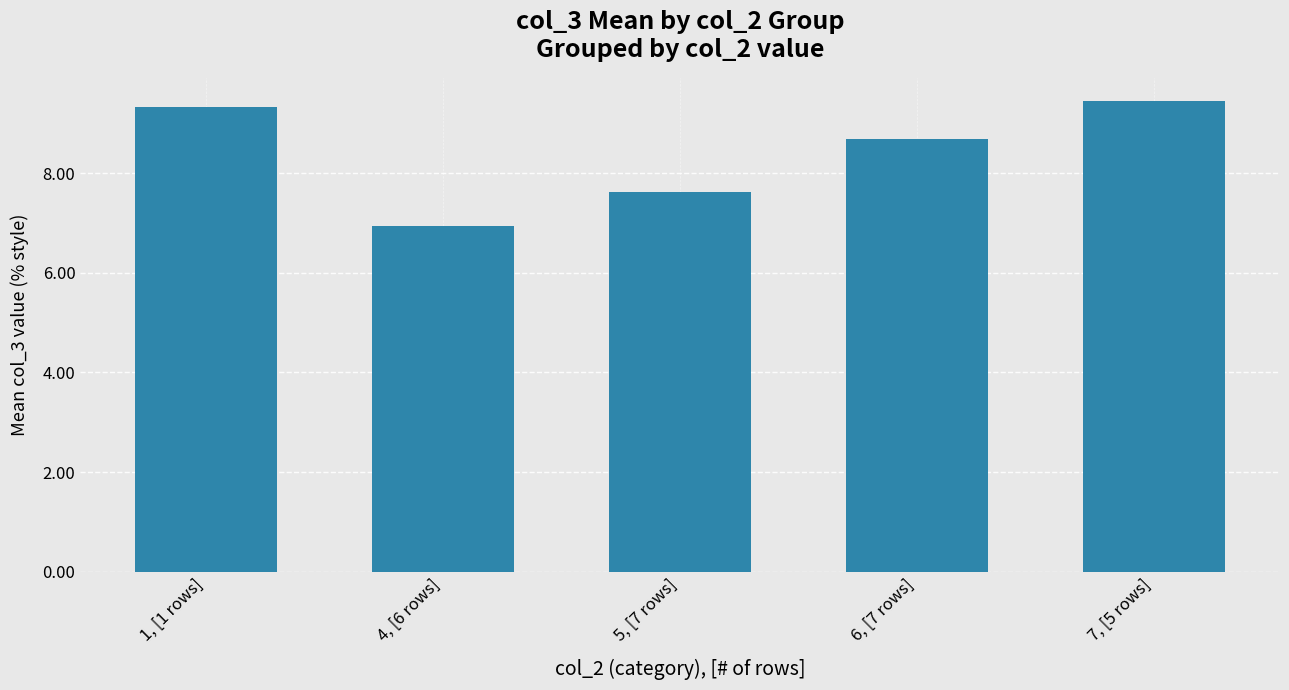

Is it true that the value at 7, [5 rows] is 9.4?

True